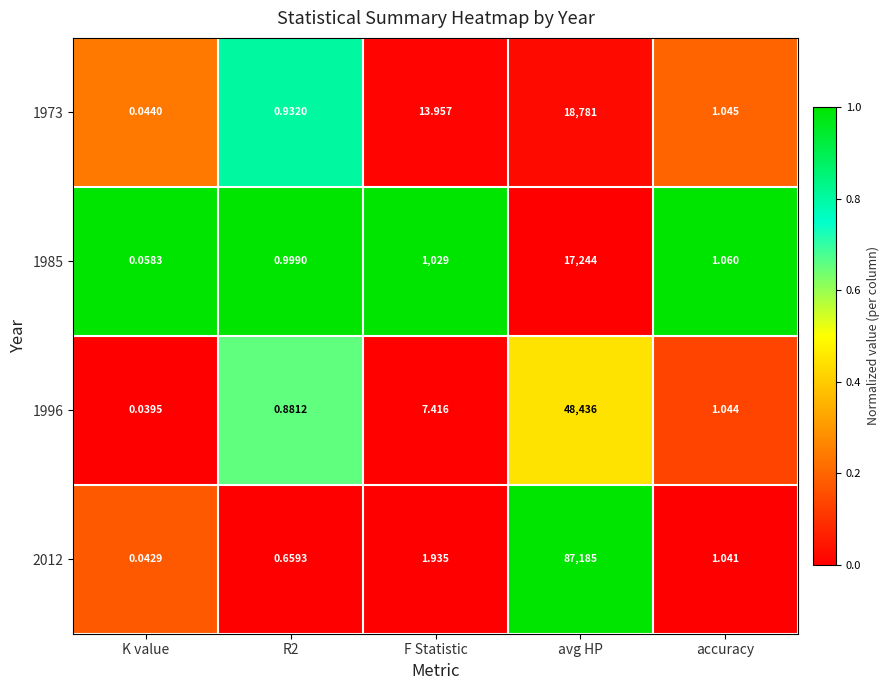

At which label does 2012 reach its minimum?

K value